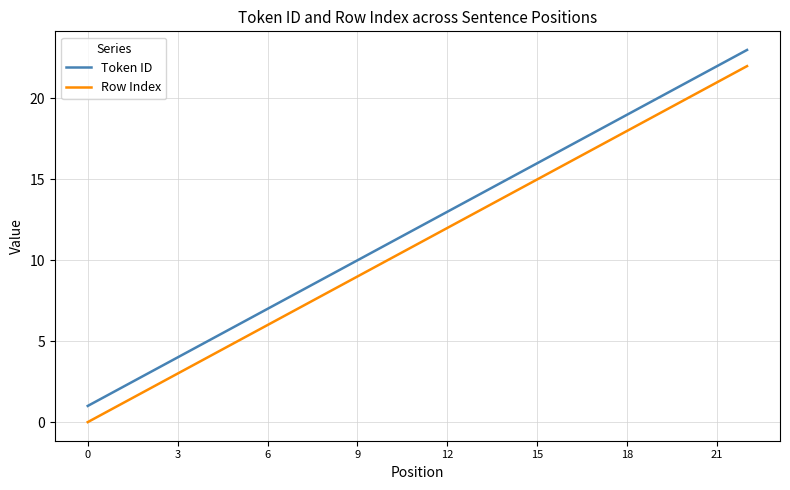

True or false: Row Index and Token ID intersect in this chart.

False